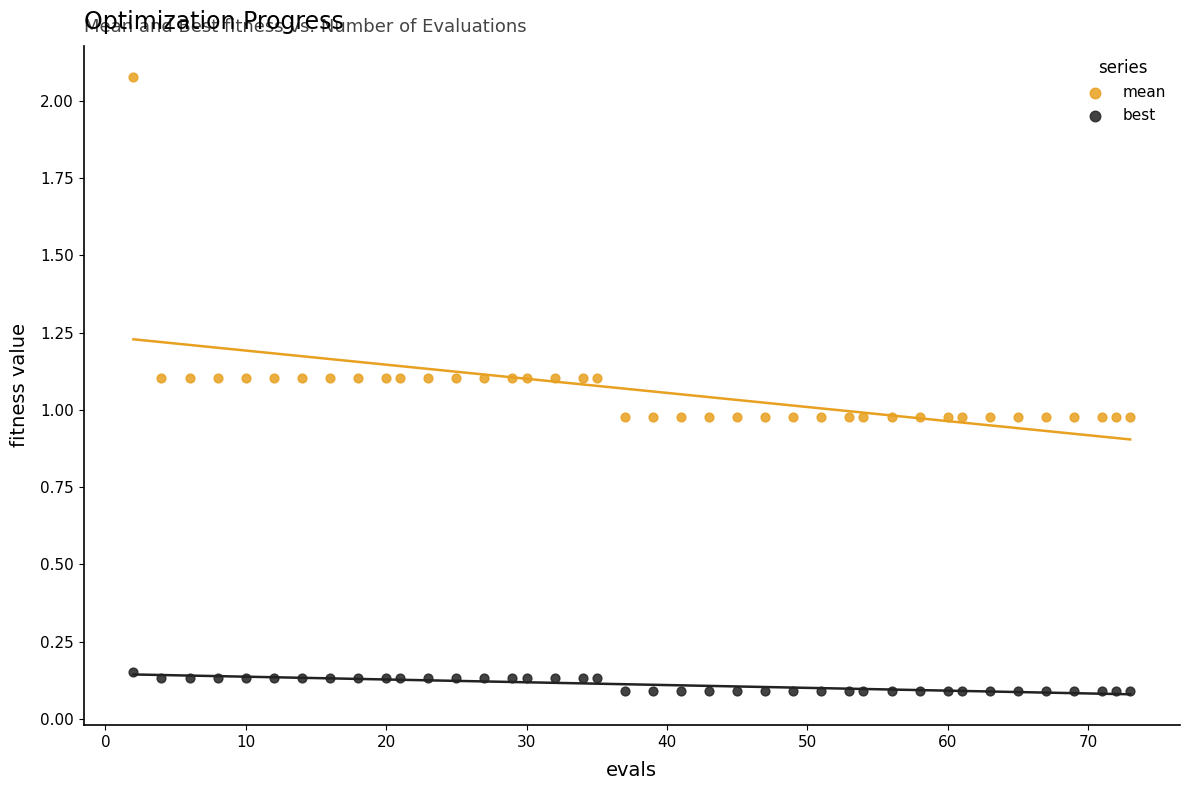

Which series has the largest Y range (max minus min)?

mean